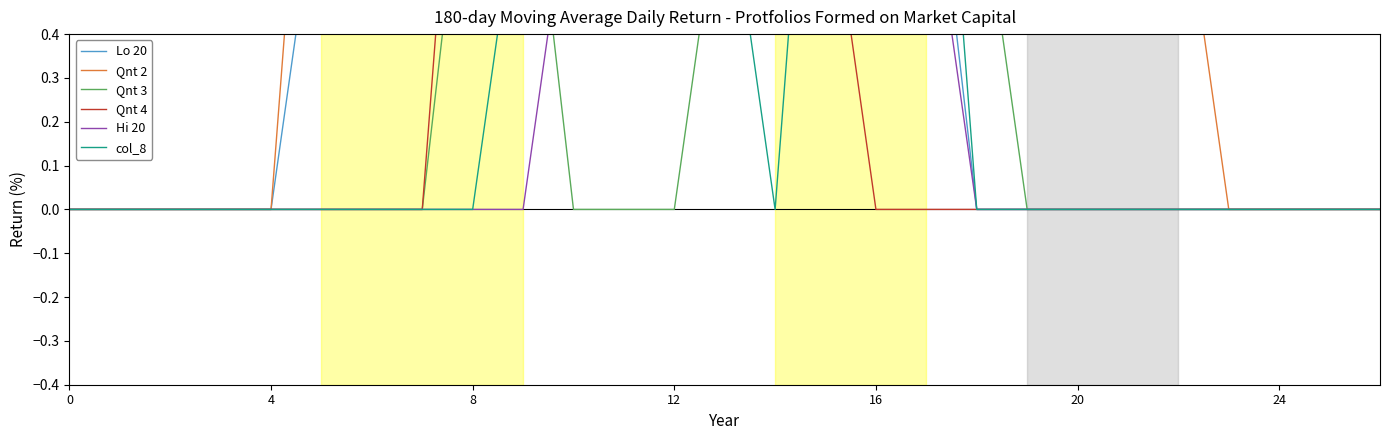

List the series in order of their peak value, lowest first.

Lo 20, Qnt 2, Qnt 3, Qnt 4, Hi 20, col_8